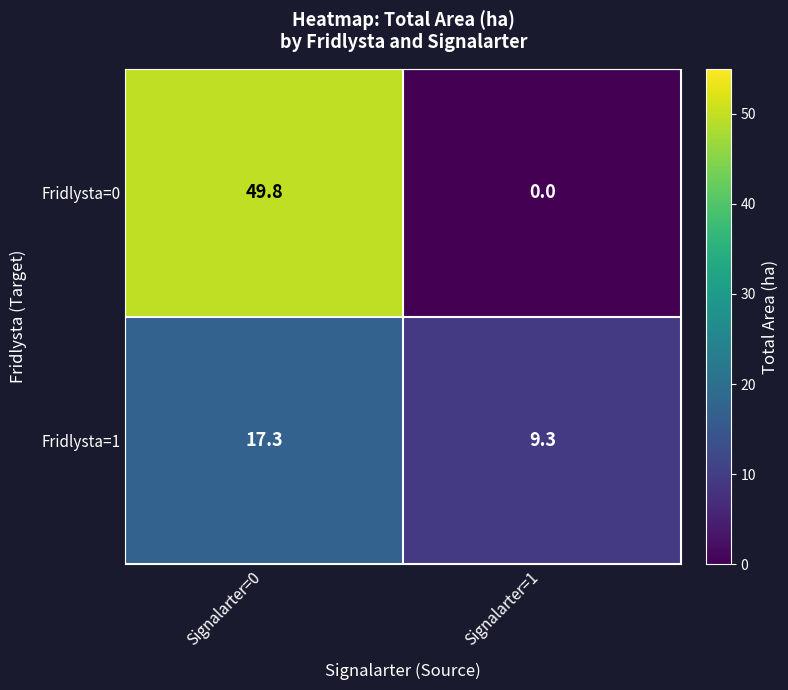

Which series has the widest spread of values?

Fridlysta=0